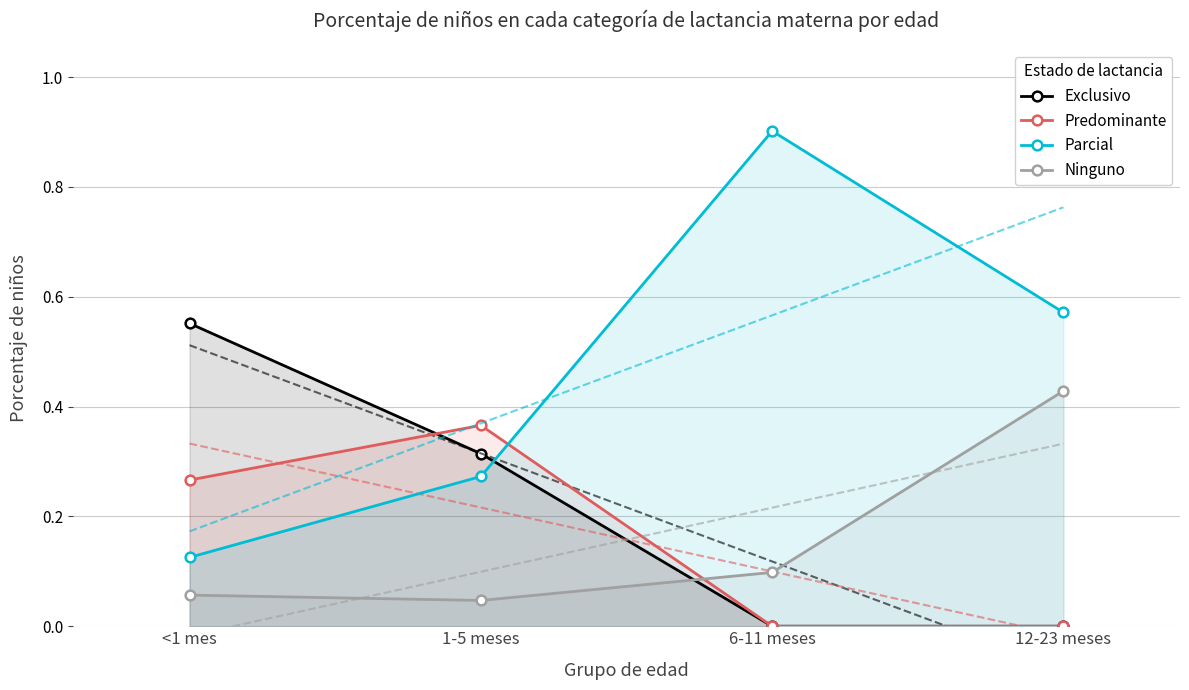

Between <1 mes and 12-23 meses, which series saw the biggest shift?

Exclusivo